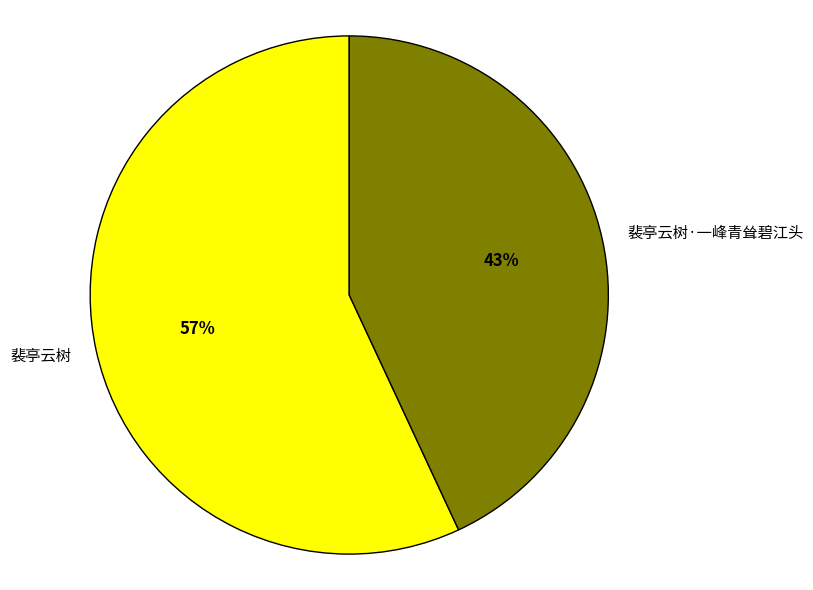

To the nearest percent, what is the combined percentage of 裴亭云树 and 裴亭云树·一峰青耸碧江头?

100%